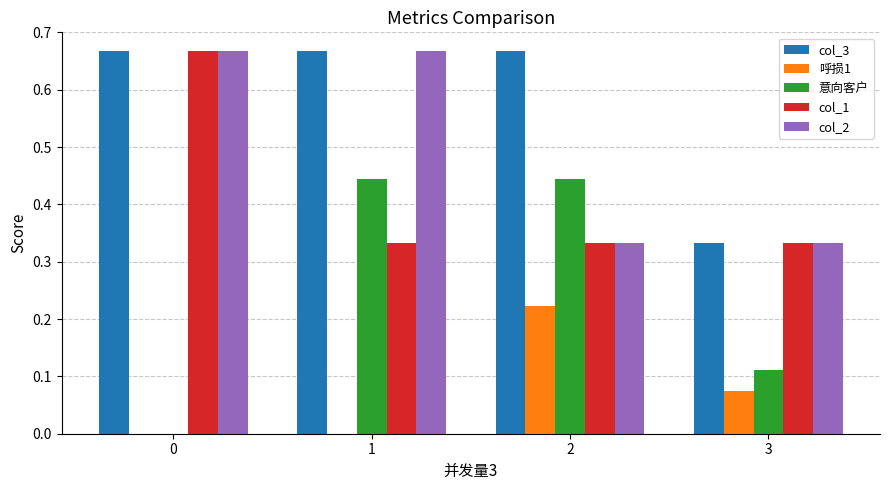

Is it true that 意向客户 equals 0.2 at 3?

False